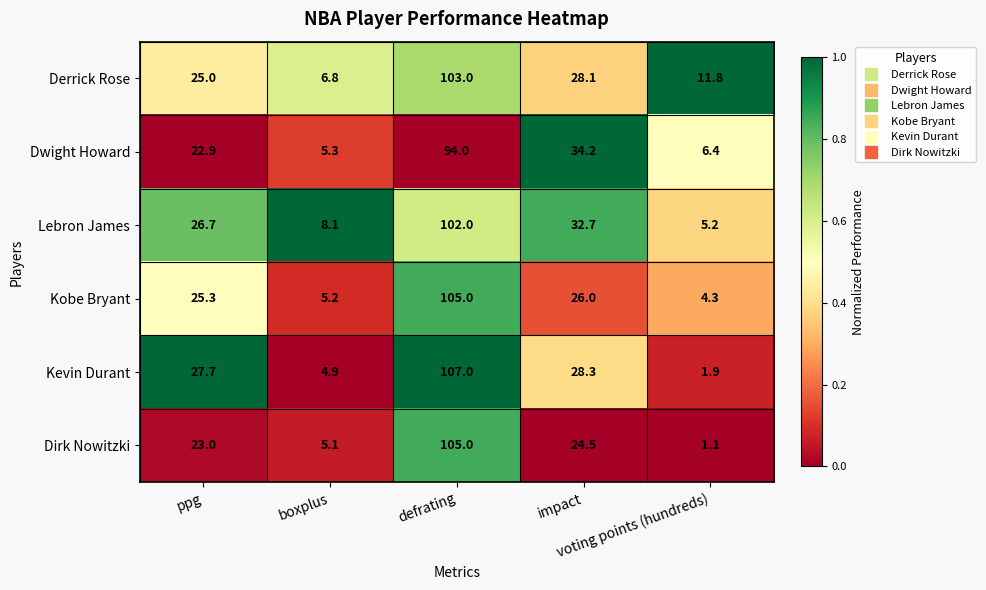

Which series has the largest range (max minus min)?

Kevin Durant